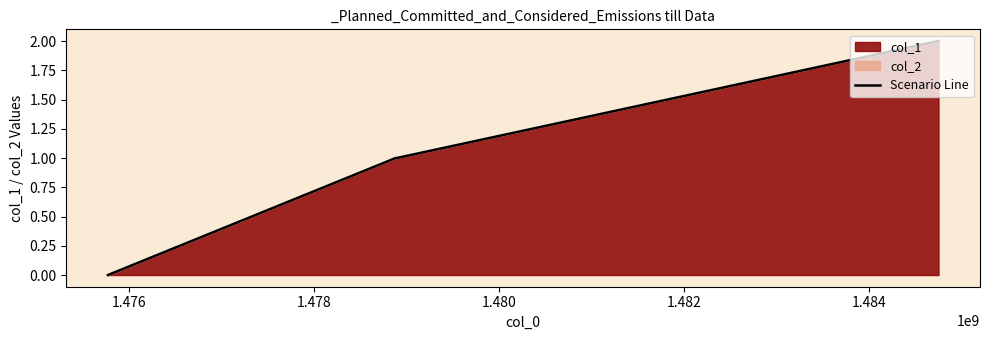

What is the sum of all values?

4